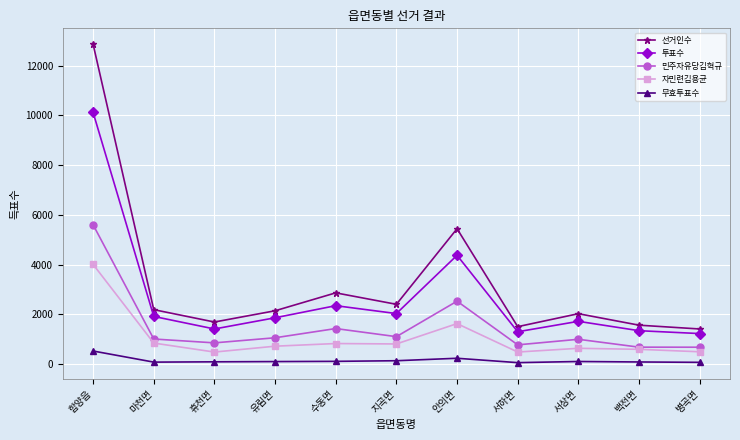

How many lines are shown in the chart?

5